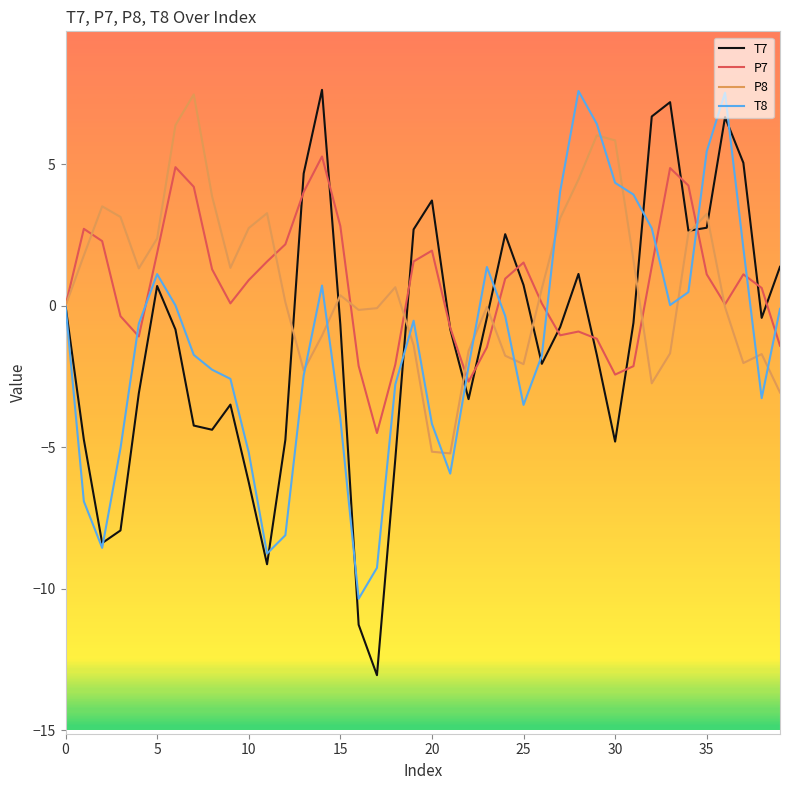

What are all the series names shown in the legend?

T7, P7, P8, T8